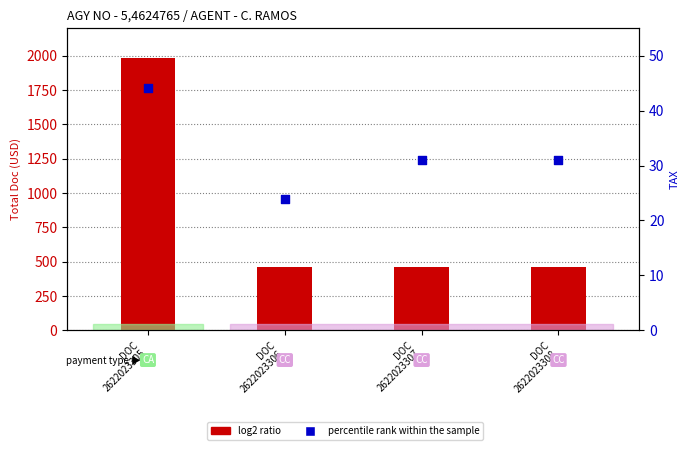

At which category is the sum across all series the highest?

DOC
2622023305